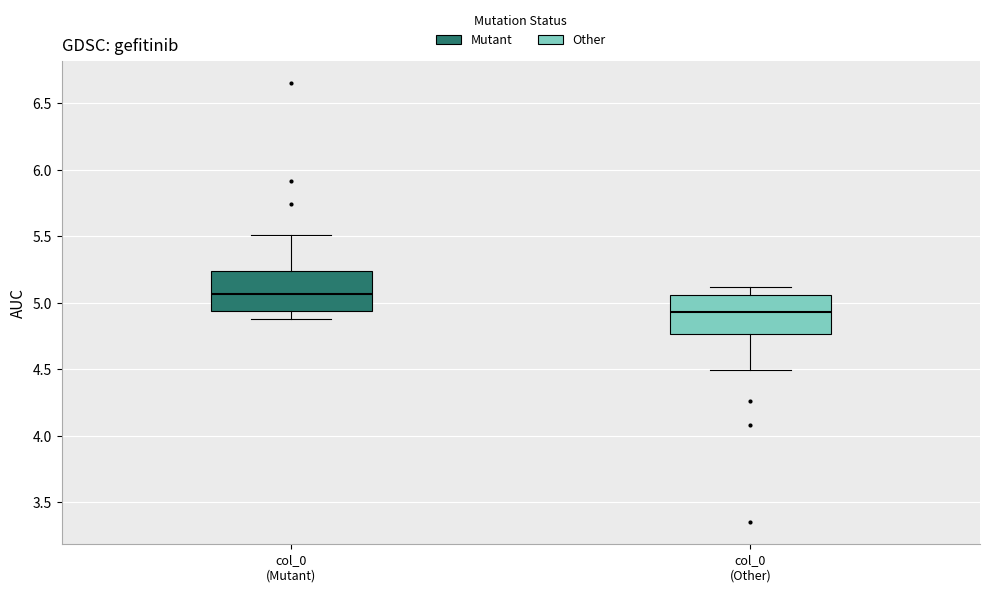

Which box's median line is the highest?

col_0 (Mutant)